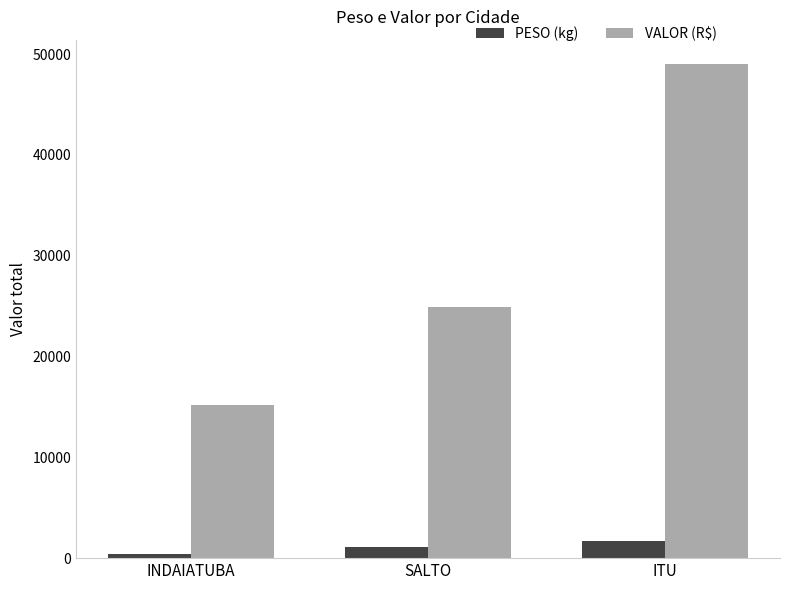

How many series are shown in this chart?

2